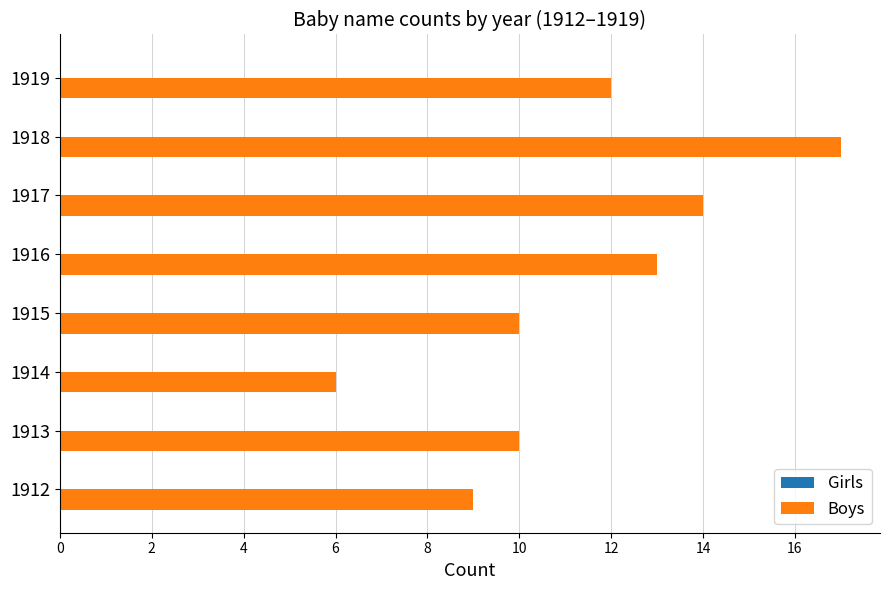

Is it true that the value at 1918 is 10?

False